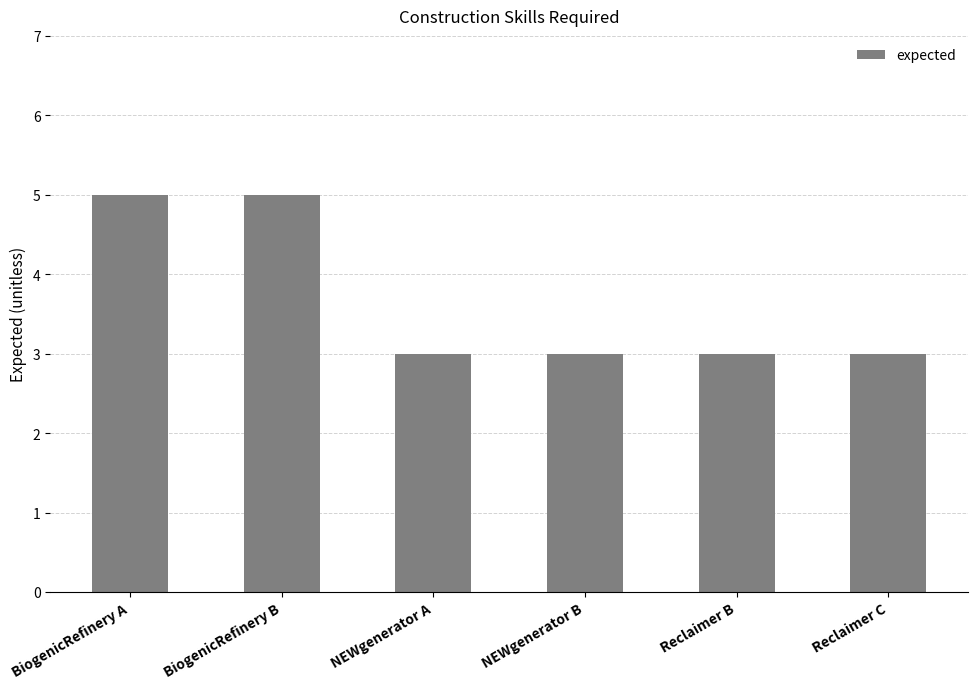

Reading left to right, what are all the values shown in this chart?

5	5	3	3	3	3